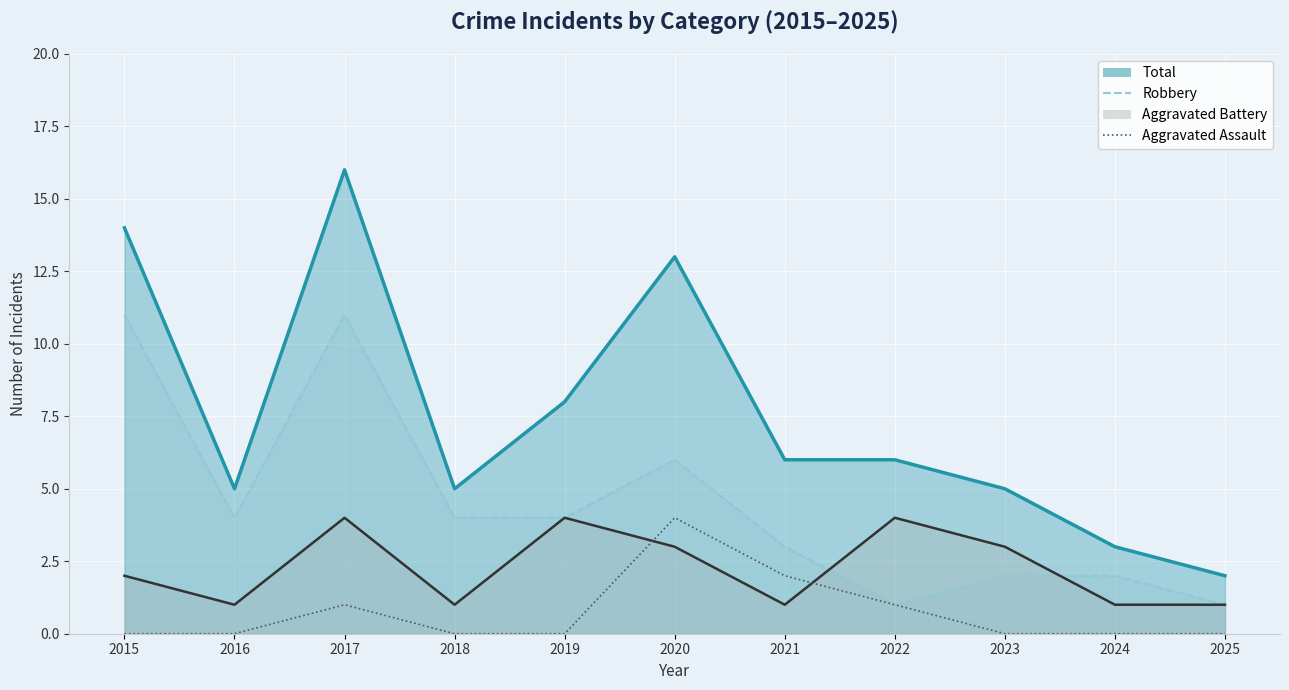

Where is the first local maximum?

2017